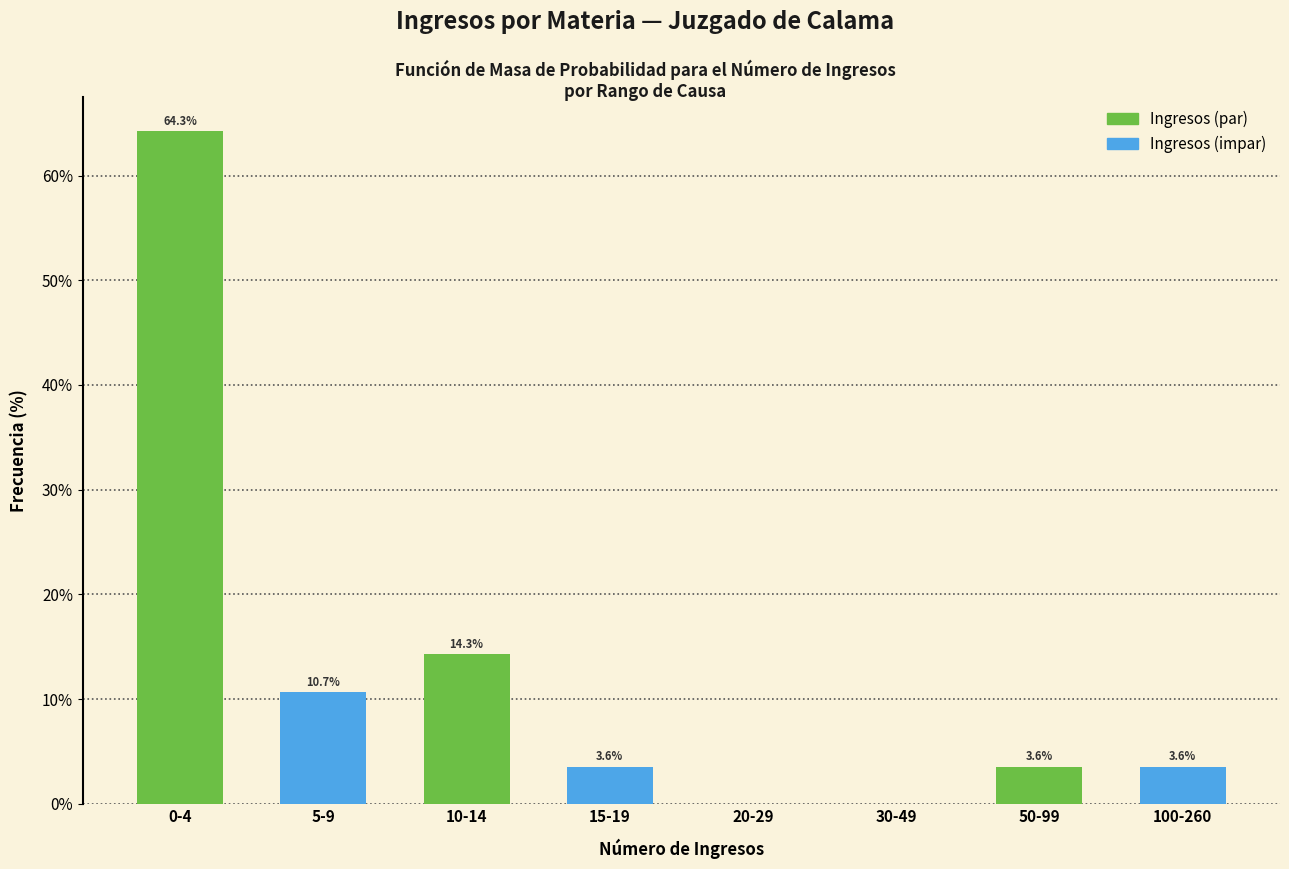

Reading left to right, transcribe all the data shown in this chart.

0-4=64.3	5-9=10.7	10-14=14.3	15-19=3.6	20-29=0.0	30-49=0.0	50-99=3.6	100-260=3.6